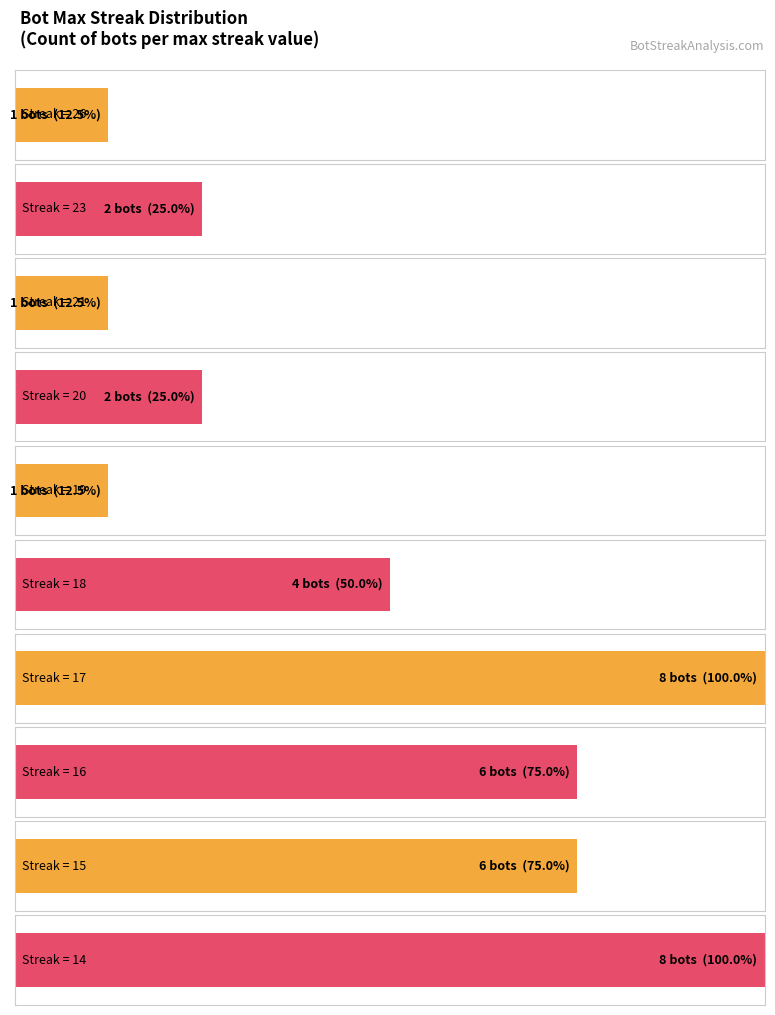

Is it true that Count of Bots equals 22 at 21?

False